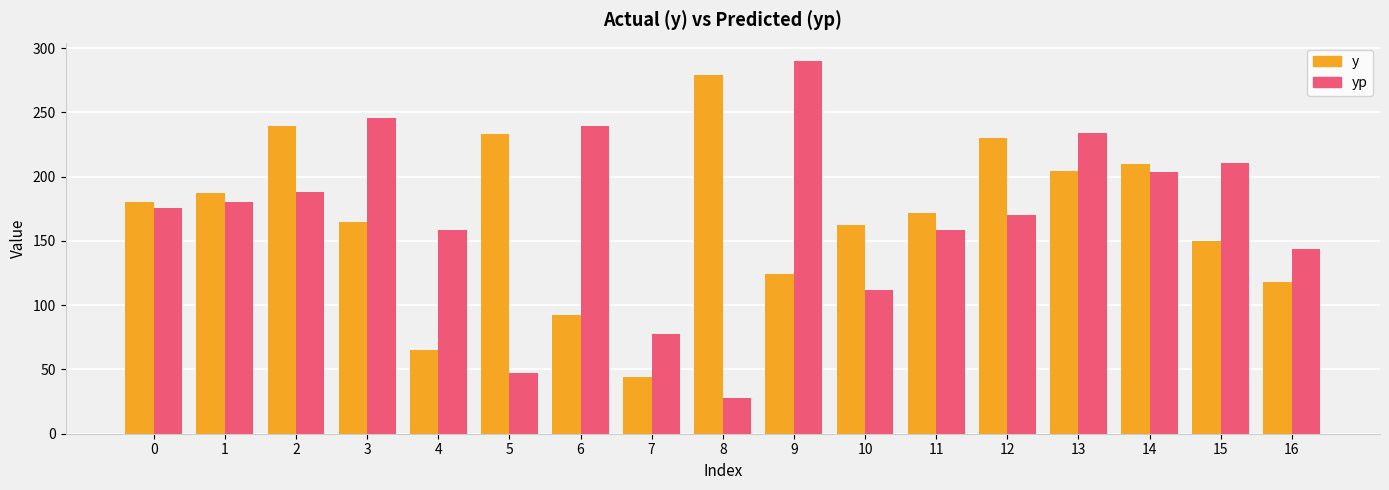

How many values in the y series are below 172?

8